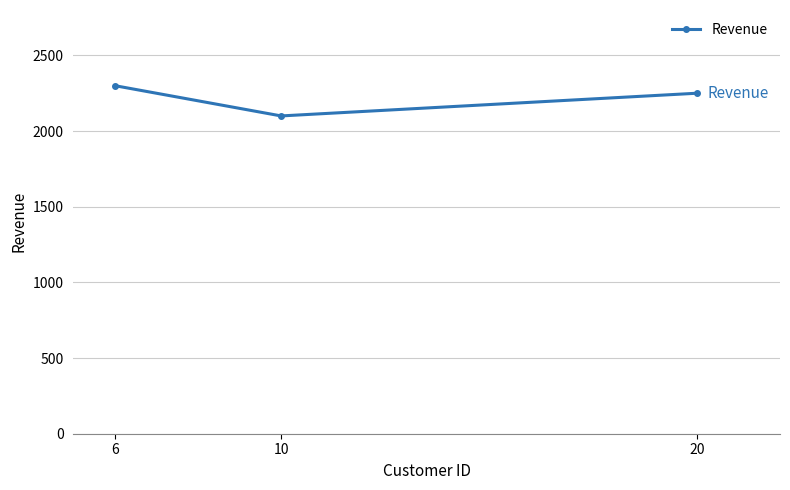

What is the difference between the maximum and minimum values?

200